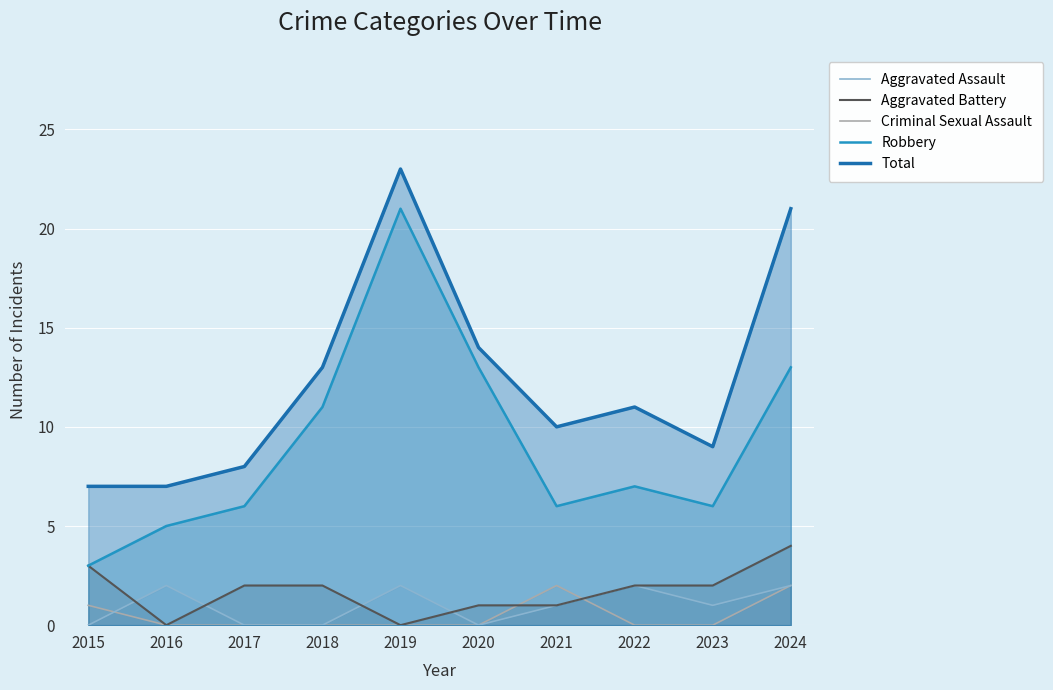

Reading left to right, extract all data points from this chart.

Aggravated Assault: 0	2	0	0	2	0	1	2	1	2
Aggravated Battery: 3	0	2	2	0	1	1	2	2	4
Criminal Sexual Assault: 1	0	0	0	0	0	2	0	0	2
Robbery: 3	5	6	11	21	13	6	7	6	13
Total: 7	7	8	13	23	14	10	11	9	21